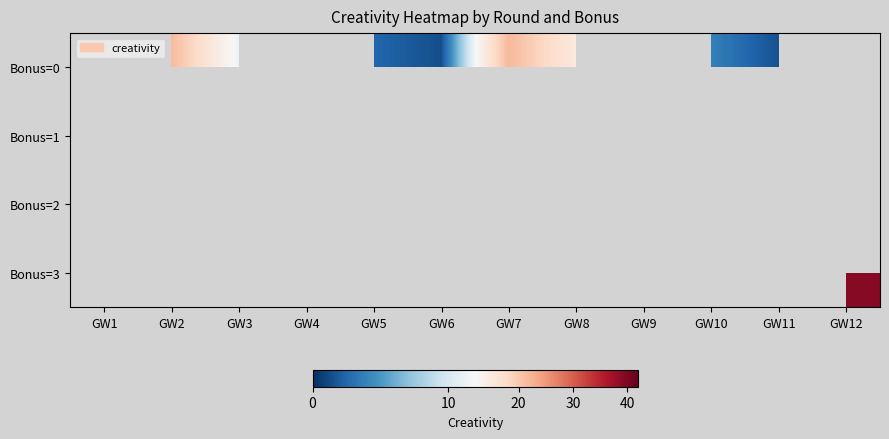

How many Bonus=0 values are between 2 and 21?

4